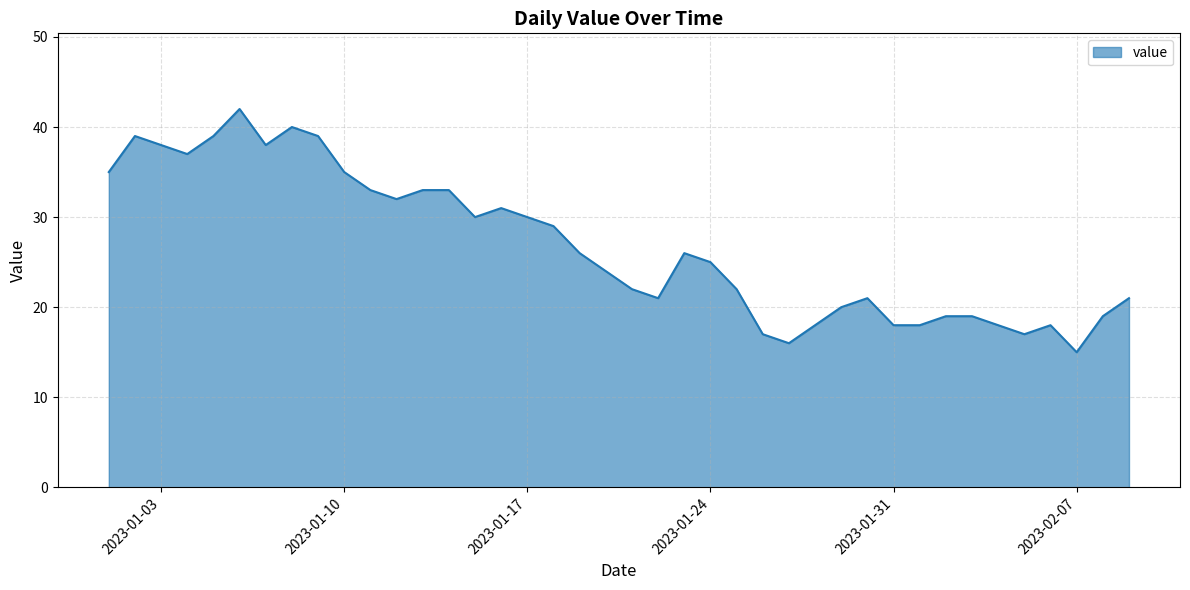

Does the chart have visible grid lines?

Yes